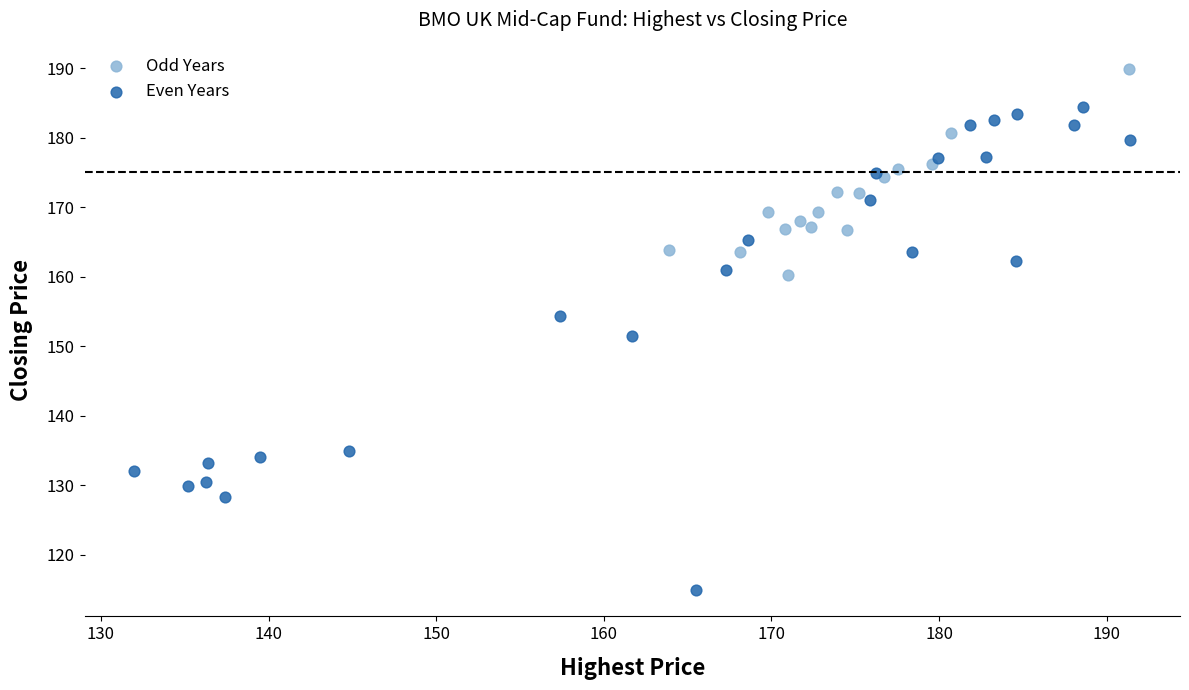

Which series contains the highest Y value?

Odd Years